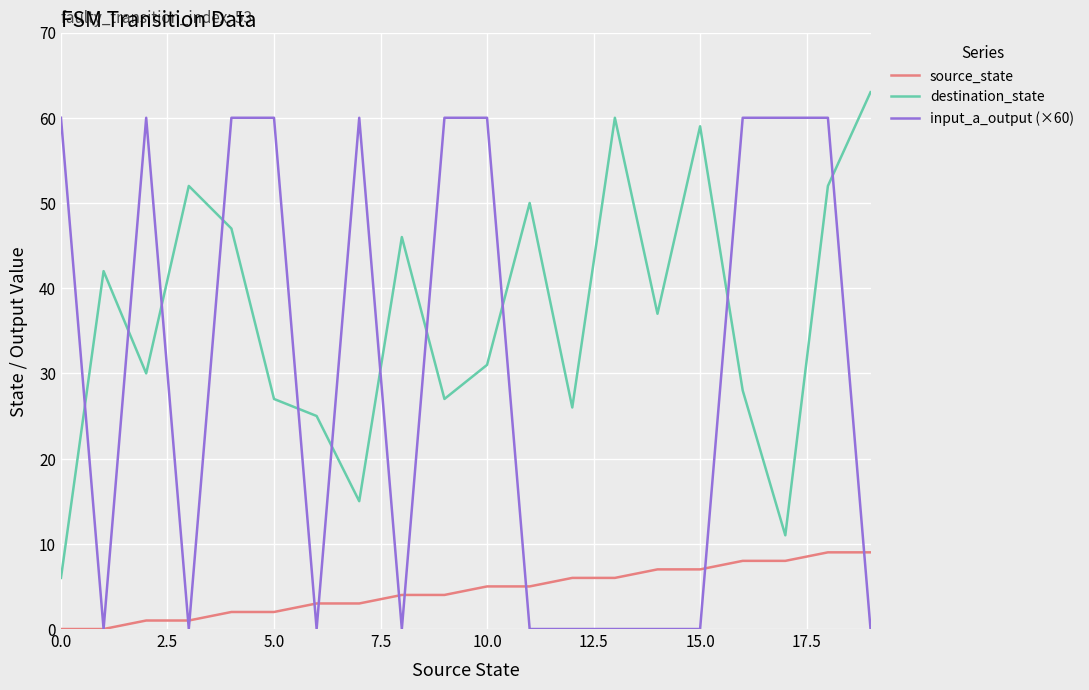

Which series has the widest spread of values?

input_a_output (×60)